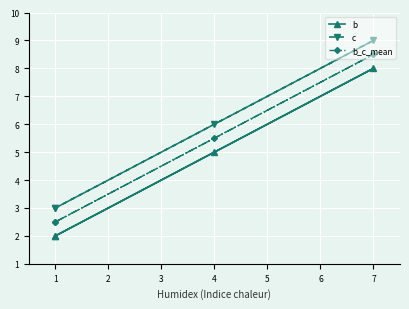

List the series in order of their peak value, highest first.

c, b_c_mean, b